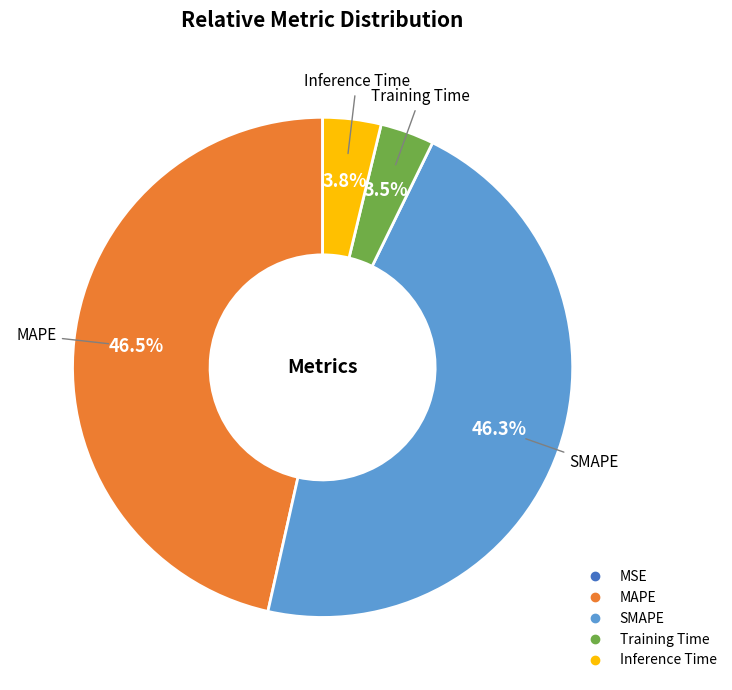

Which has a higher value, MAPE or Inference Time?

MAPE